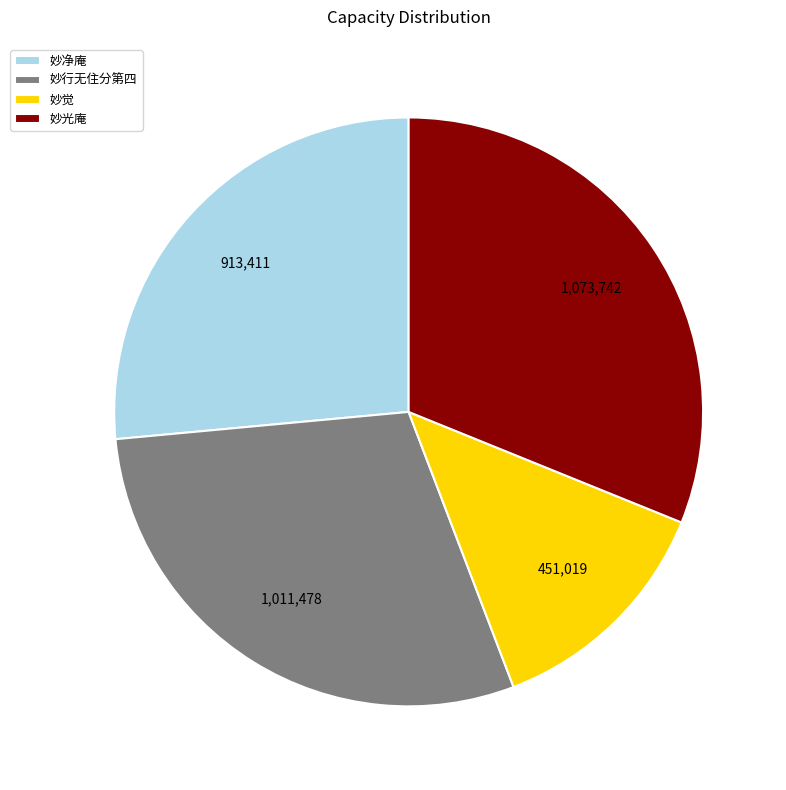

How many segments does this pie chart have?

4